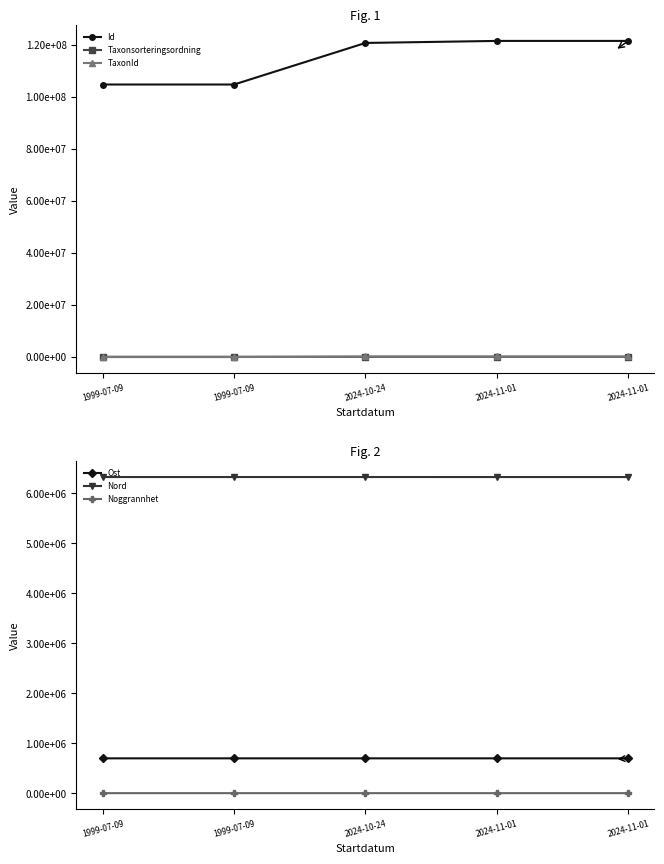

True or false: Ost and Taxonsorteringsordning cross at least once.

False